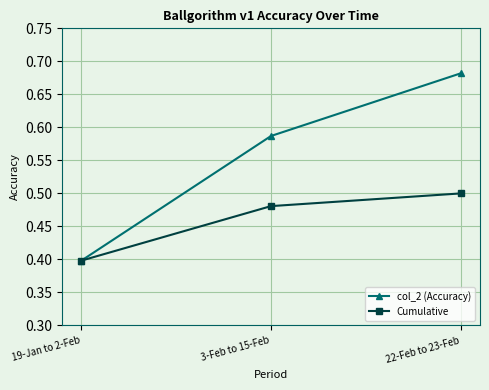

At which label does Cumulative reach its peak?

22-Feb to 23-Feb